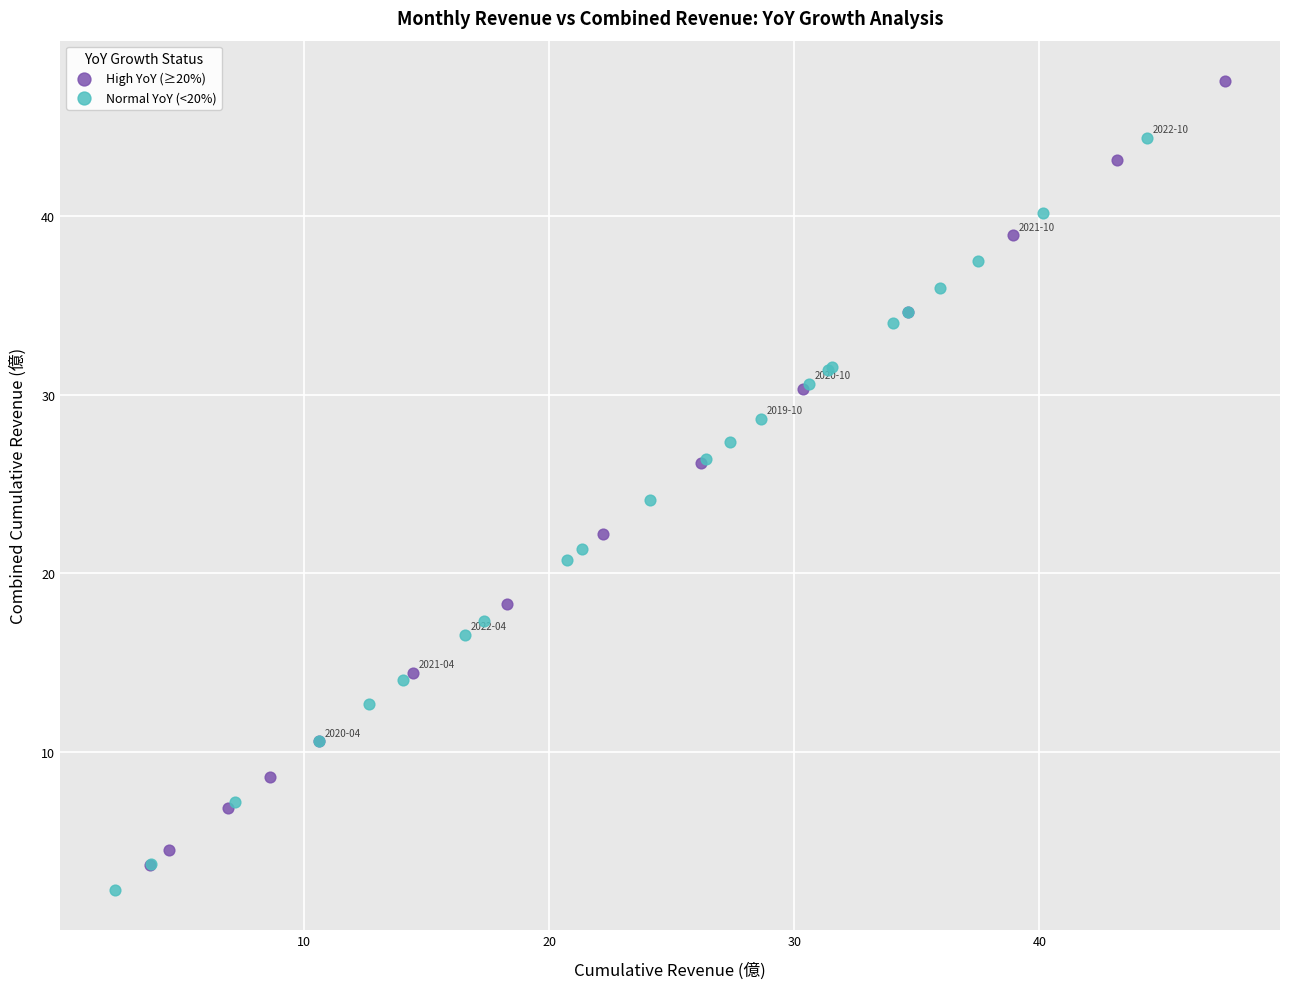

Which series reaches the maximum Y coordinate?

High YoY (≥20%)